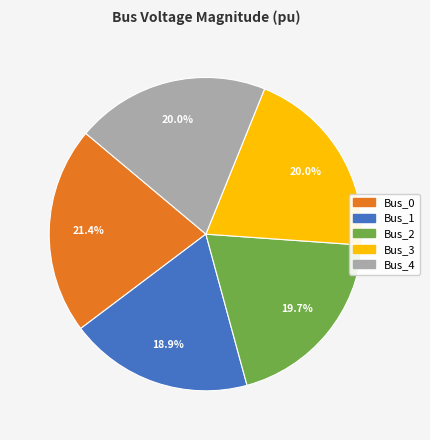

True or false: Bus_4 accounts for 31% of the total.

False